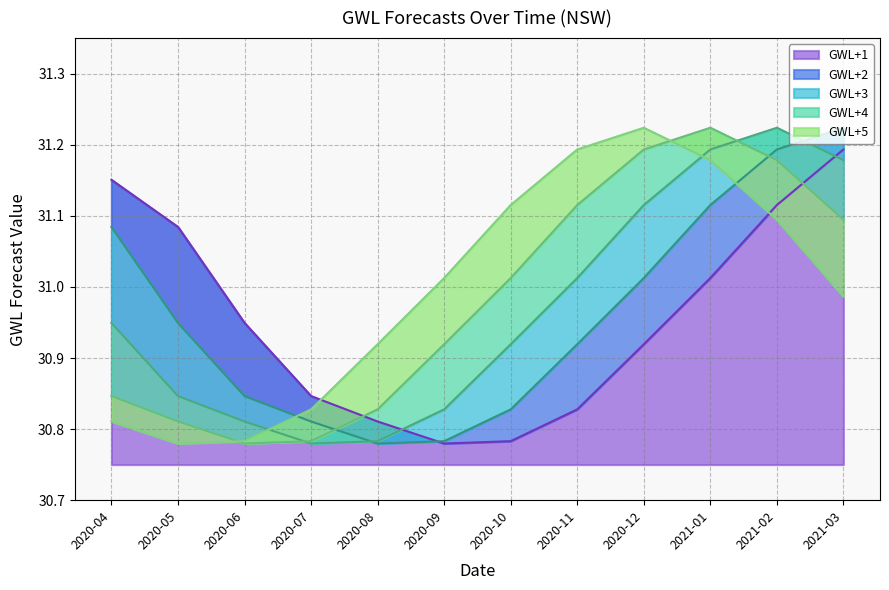

Which series changed the most between 2020-05 and 2020-12?

GWL+5